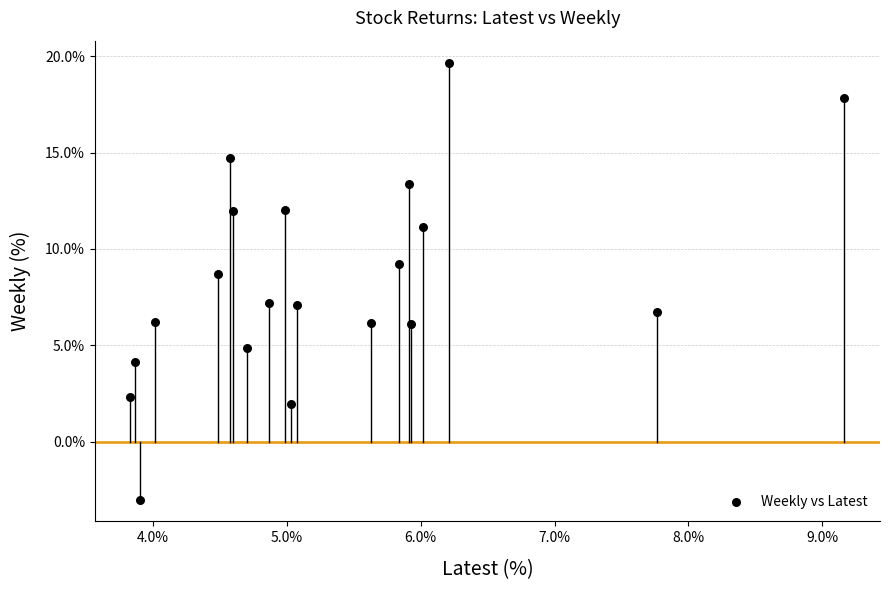

What is the range of X values (max minus min)?

5.3